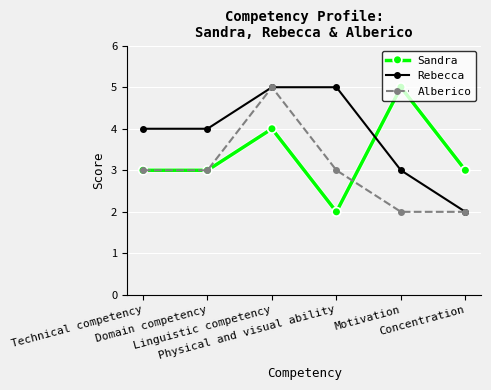

The value of Rebecca at Domain competency is 2. True or false?

False